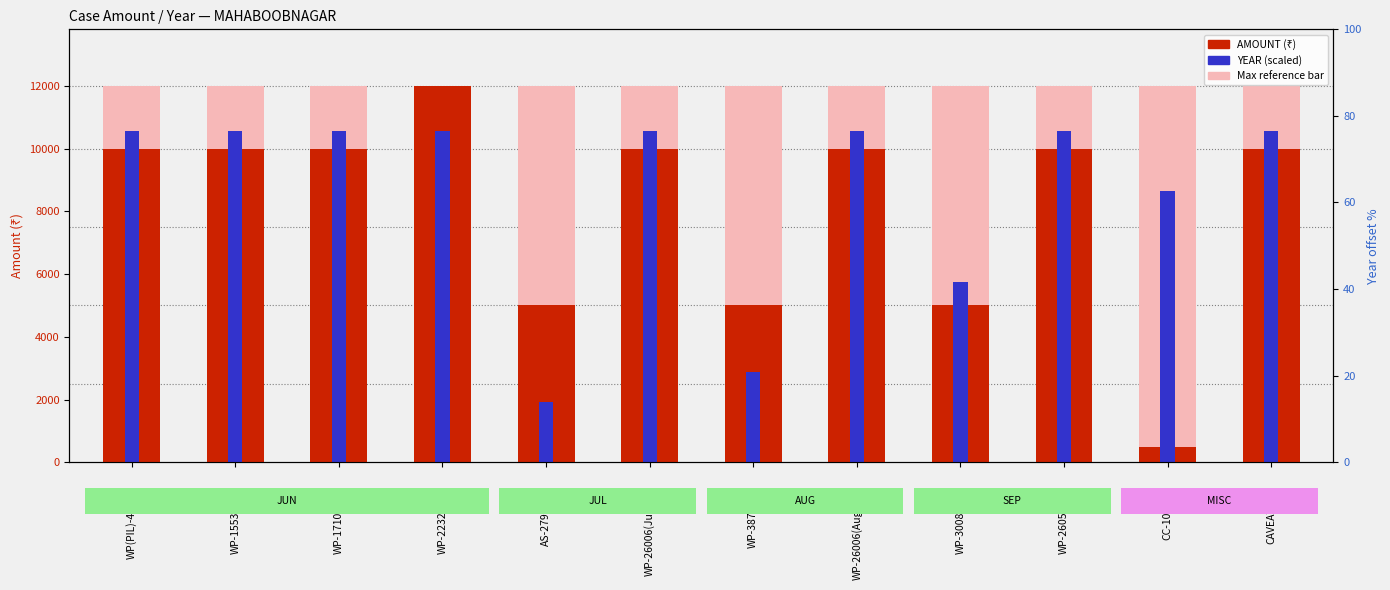

At how many categories does at least one series exceed 7025?

9